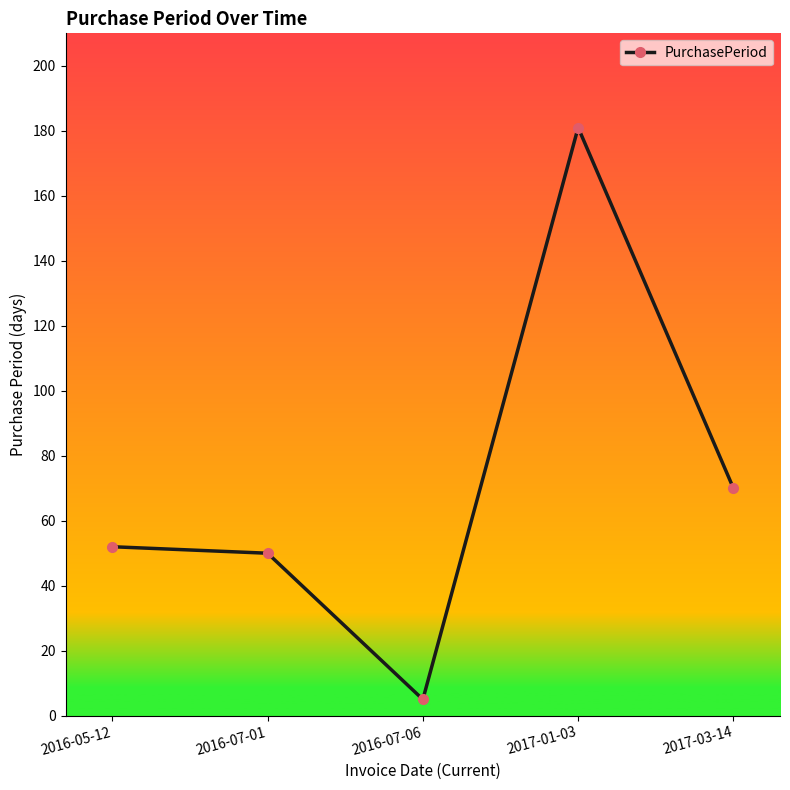

Does the chart display data point markers on the line(s)?

Yes